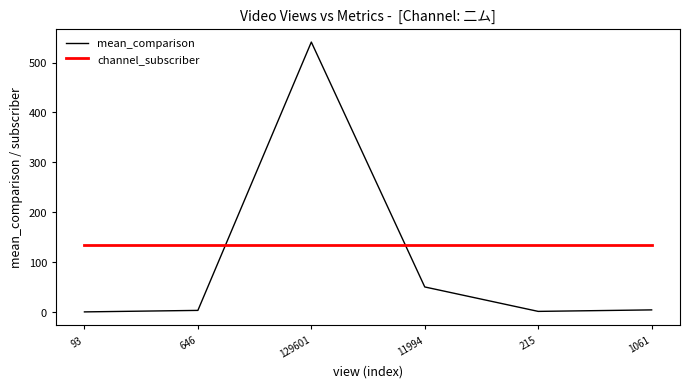

What are all the series names shown in the legend?

mean_comparison, channel_subscriber